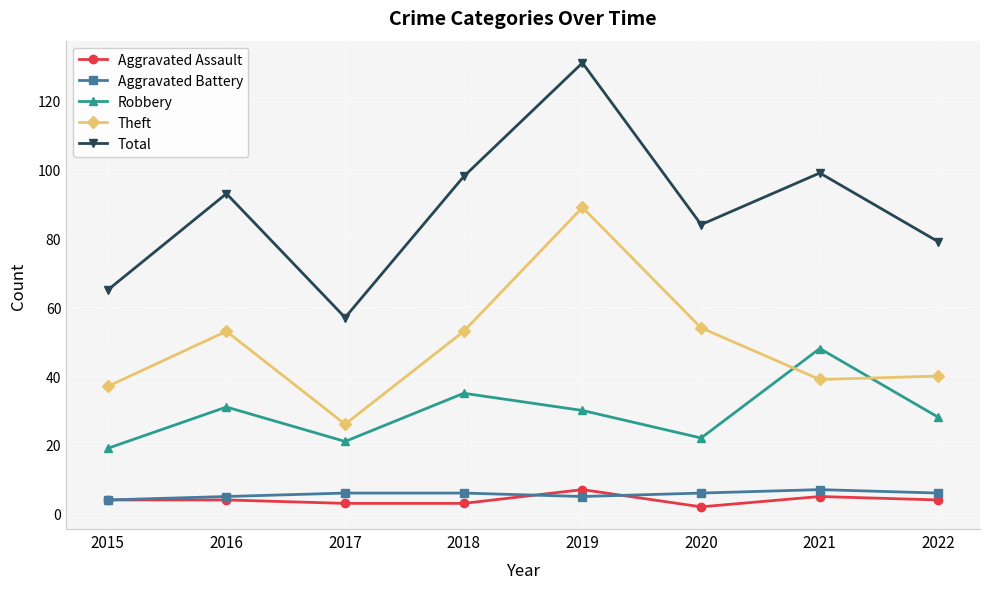

In Total, how many points are lower than both neighbors (excluding endpoints)?

2